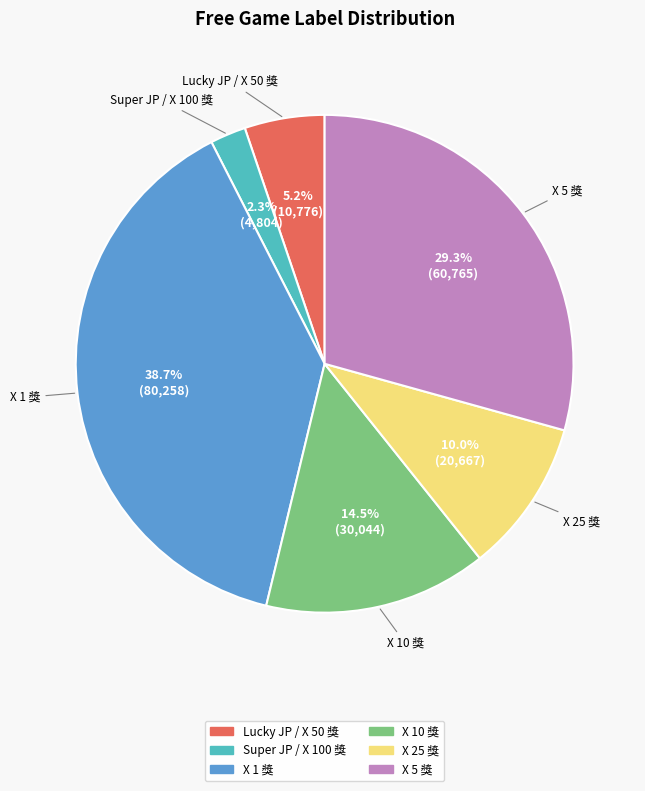

True or false: Lucky JP / X 50 獎 accounts for 13% of the total.

False